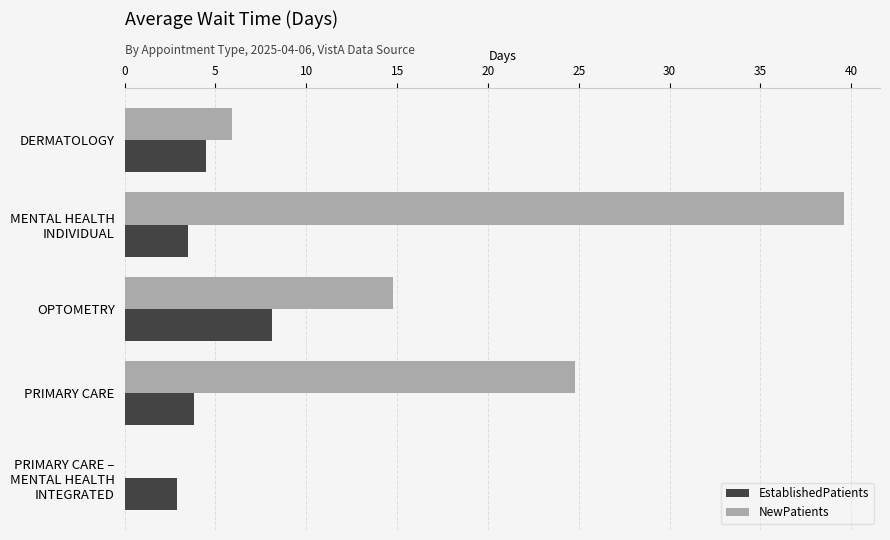

Are the bars horizontal?

Yes